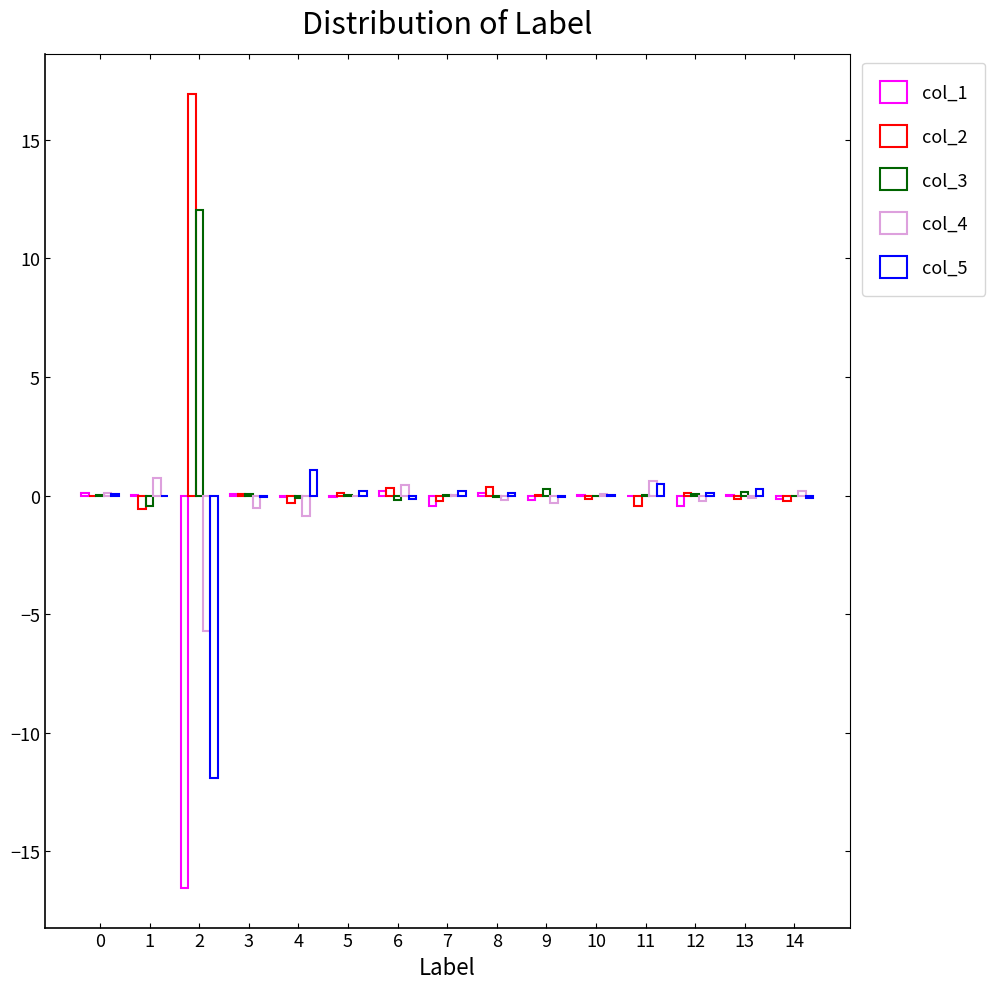

What is the spread (max minus min) of values at 12?

0.5